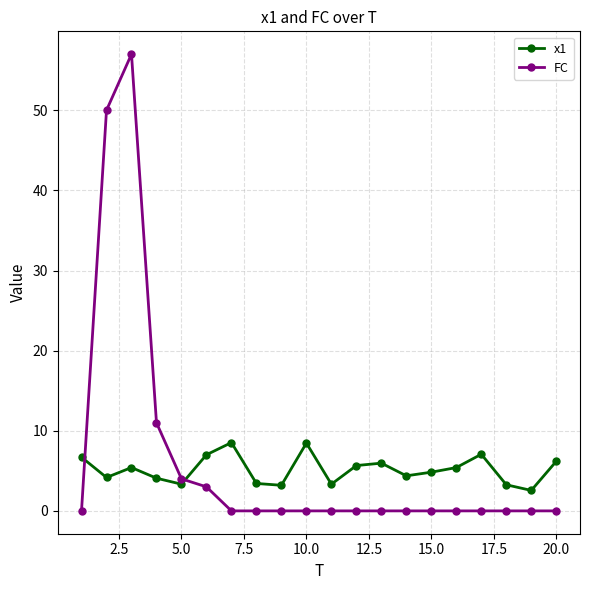

What is the difference between the second highest and minimum values in the x1 series?

5.9